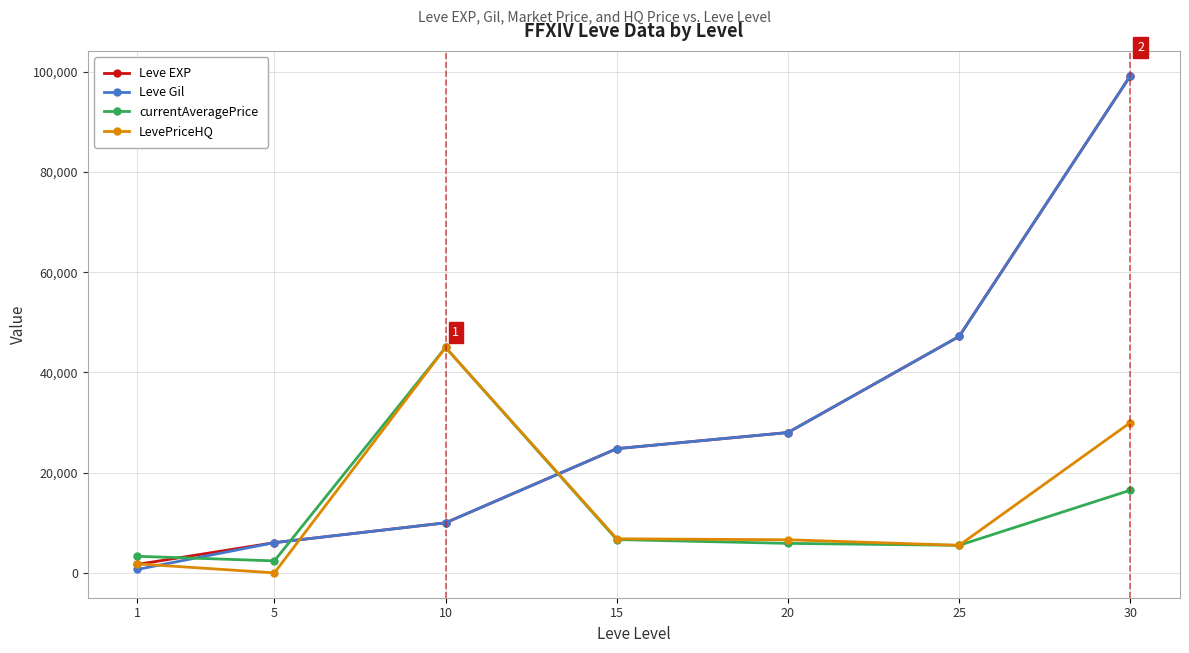

Where is the first local maximum for LevePriceHQ?

10